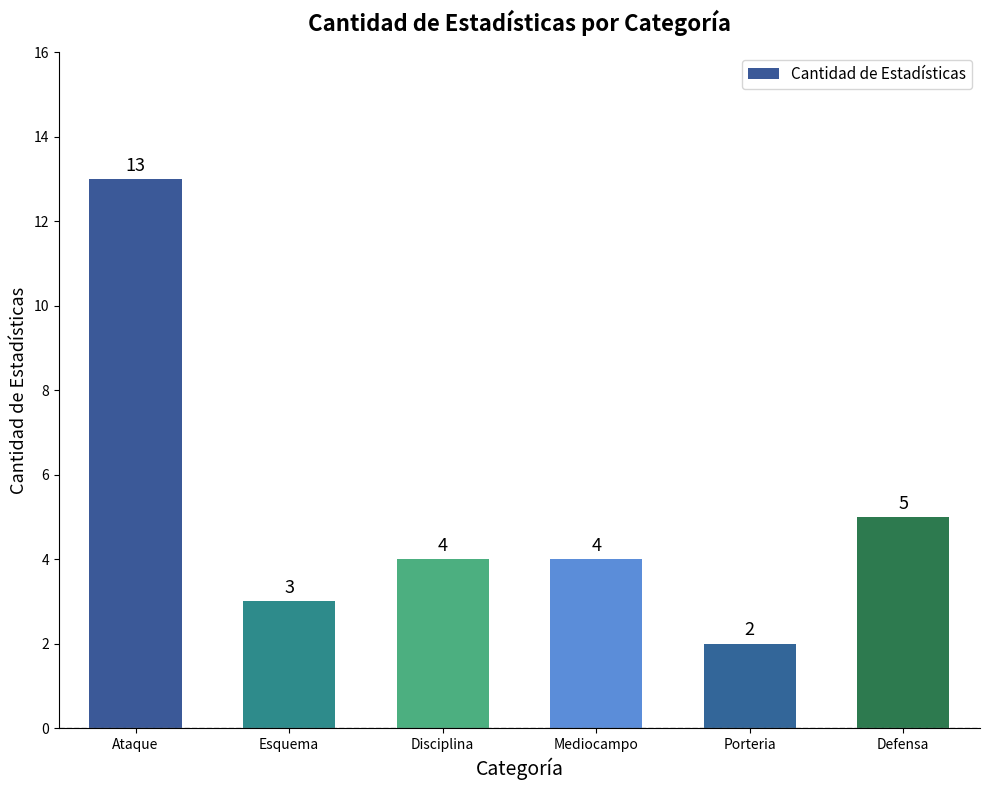

Is it true that the value at Porteria is 2?

True